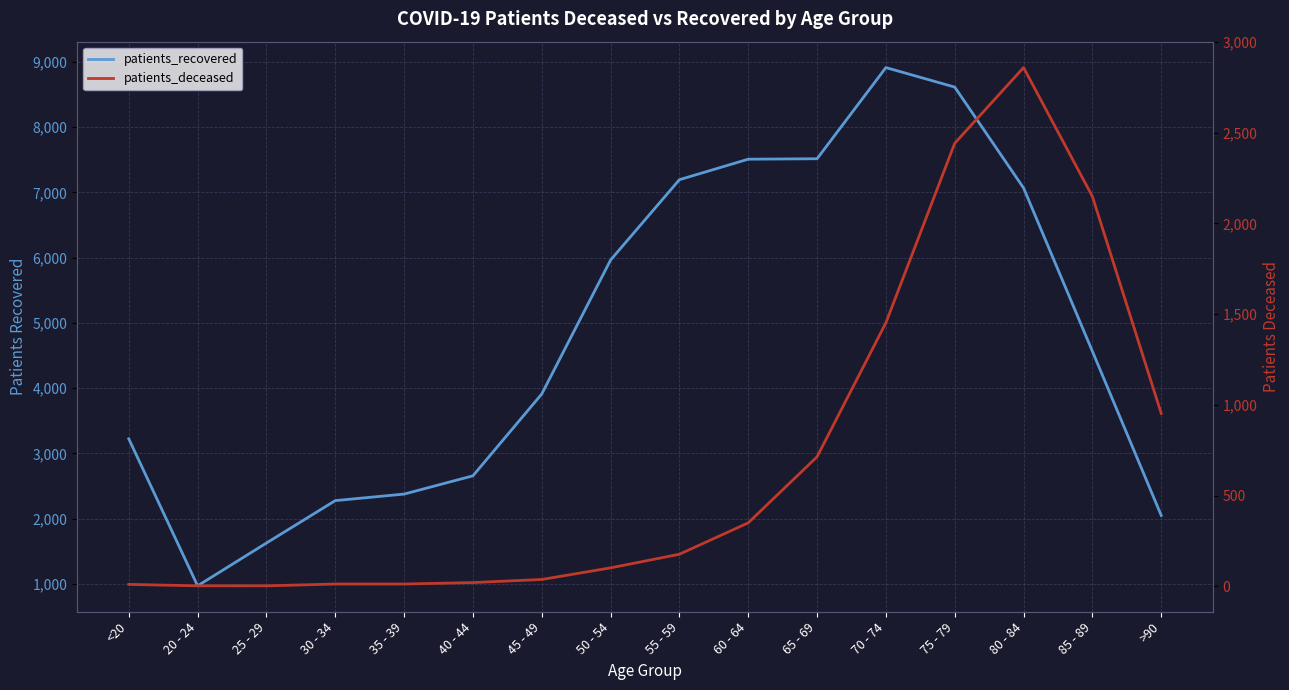

At which label is patients_recovered closest to 4942?

85 - 89